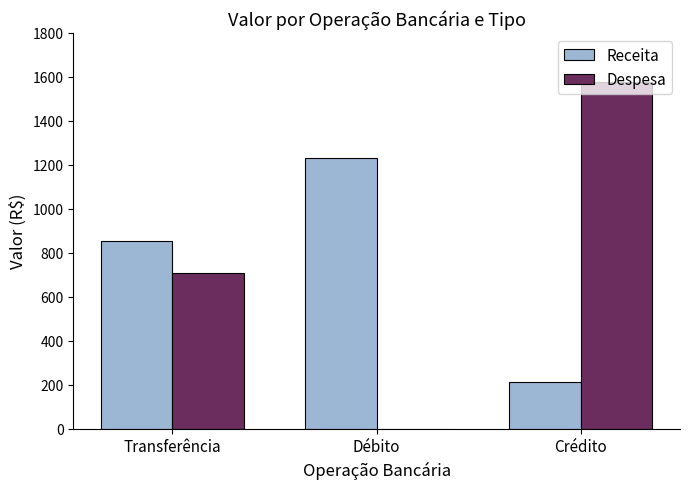

Count the number of categories in the chart.

3